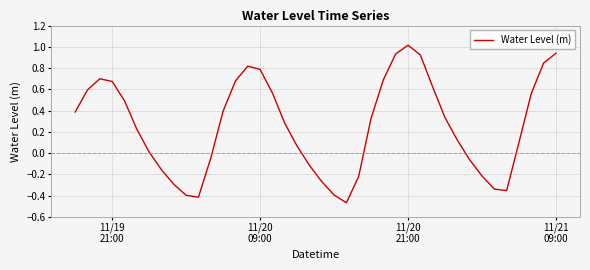

What is the greatest value displayed?

1.0